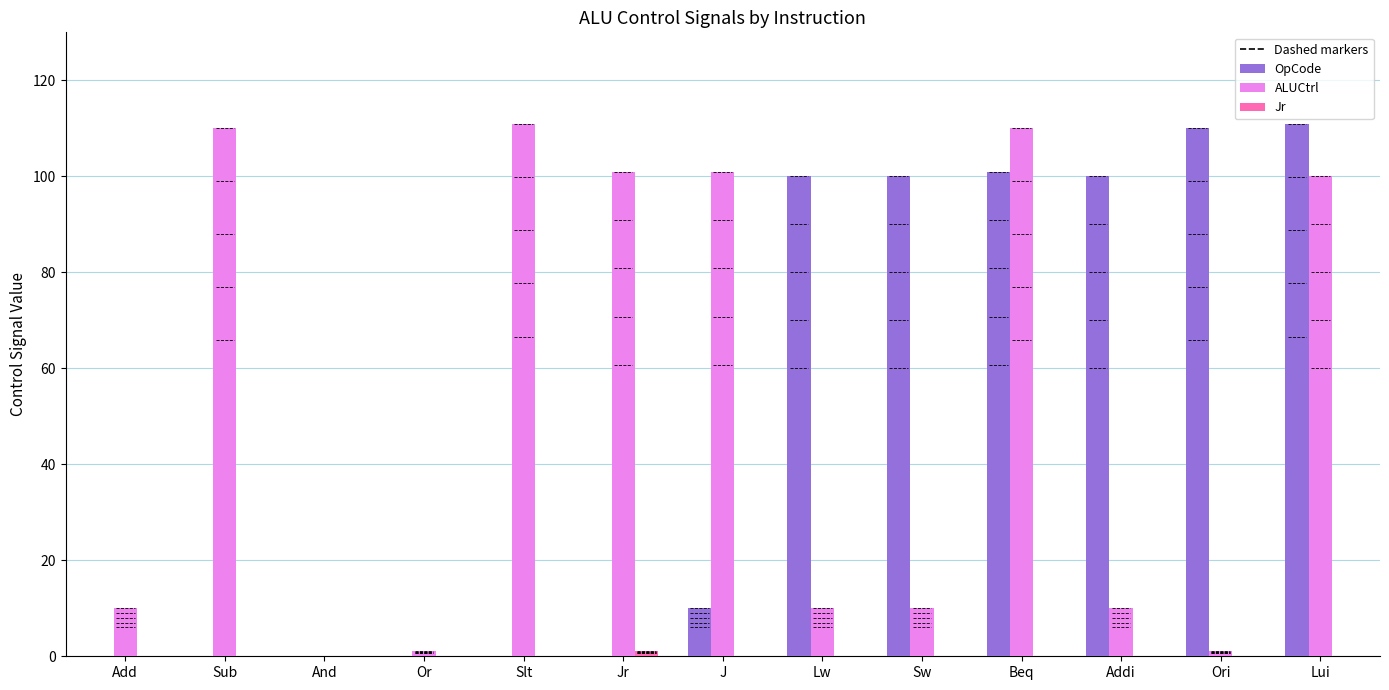

Is it true that OpCode equals 100 at Lw?

True